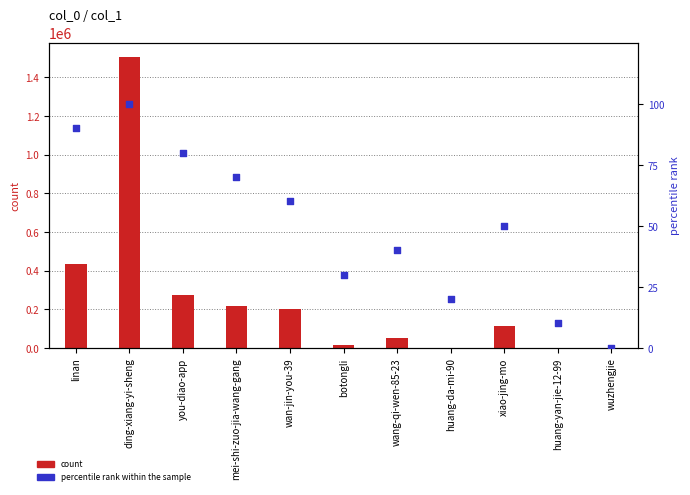

At which category is the sum across all series the highest?

ding-xiang-yi-sheng